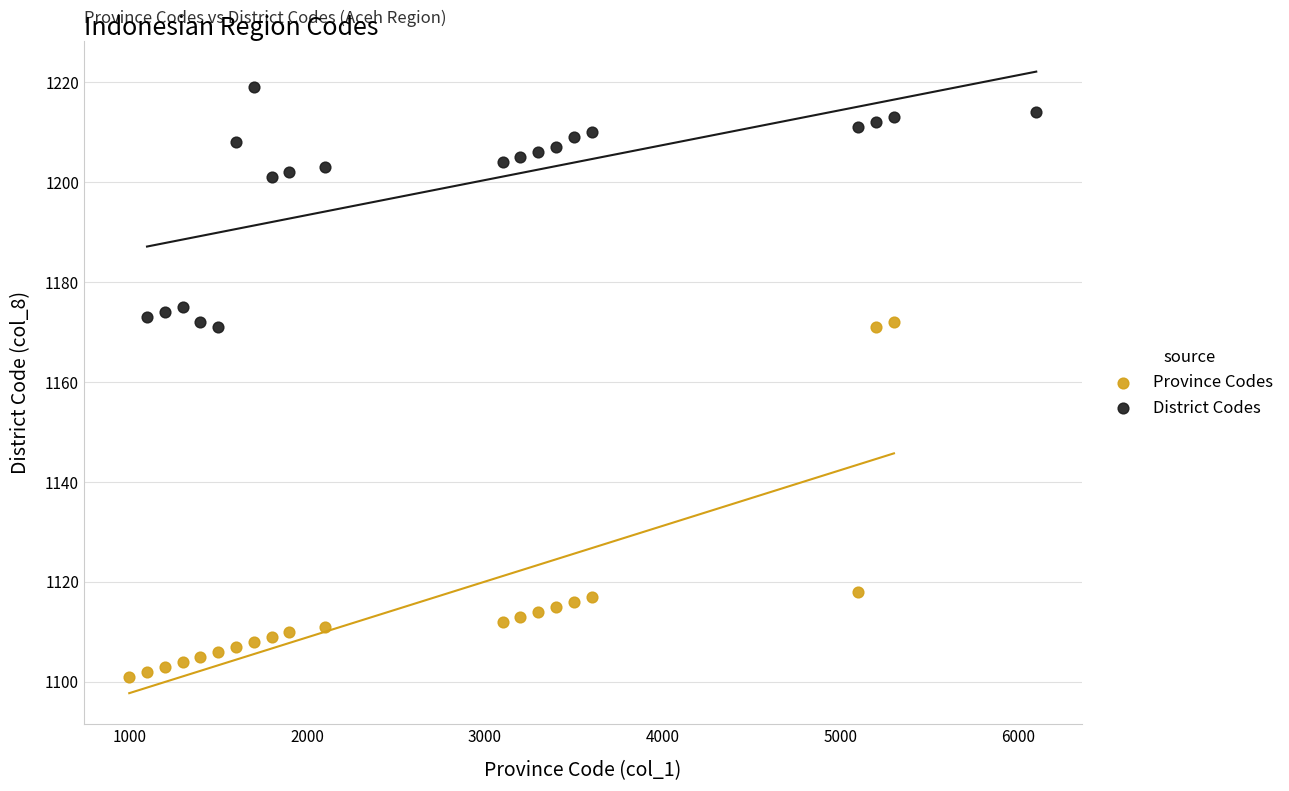

Which series contains the highest Y value?

District Codes